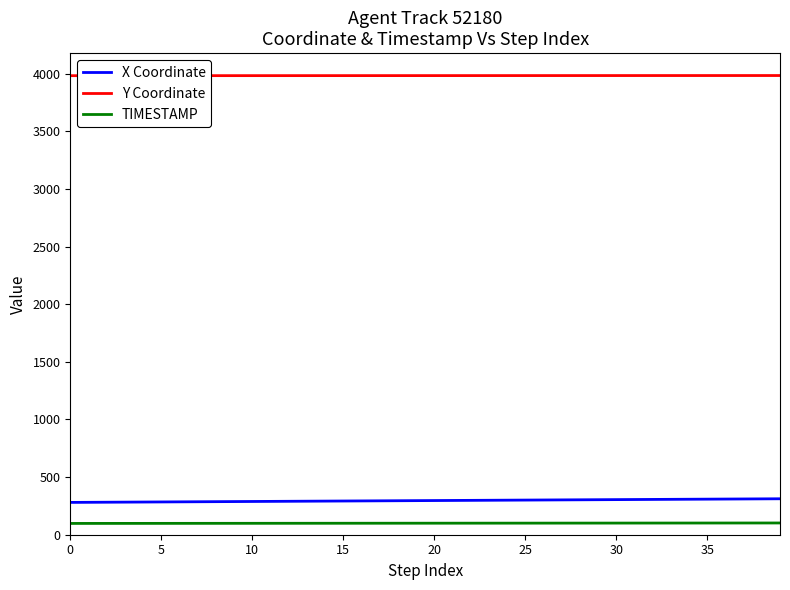

At how many categories does at least one series exceed 3527?

40